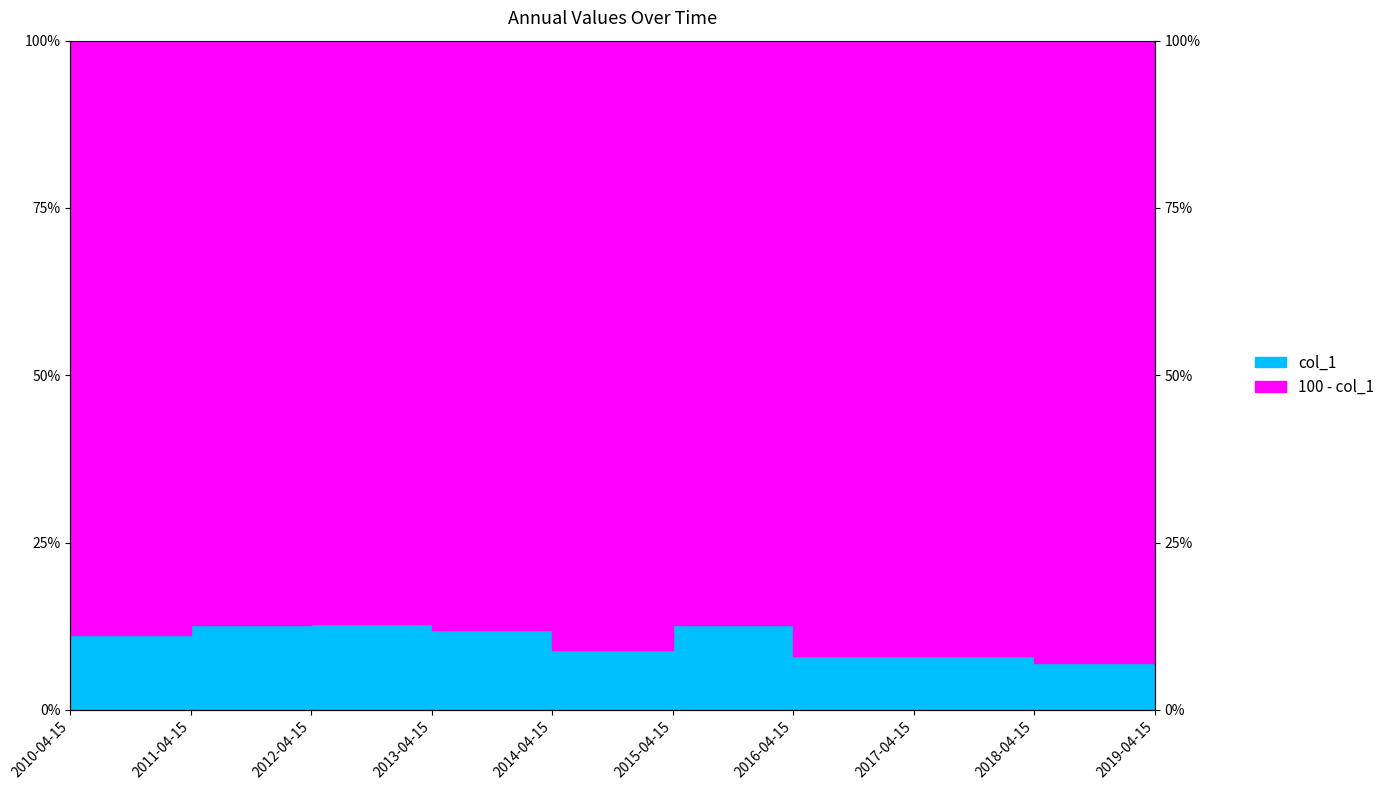

What position from the left is 2010-04-15?

1